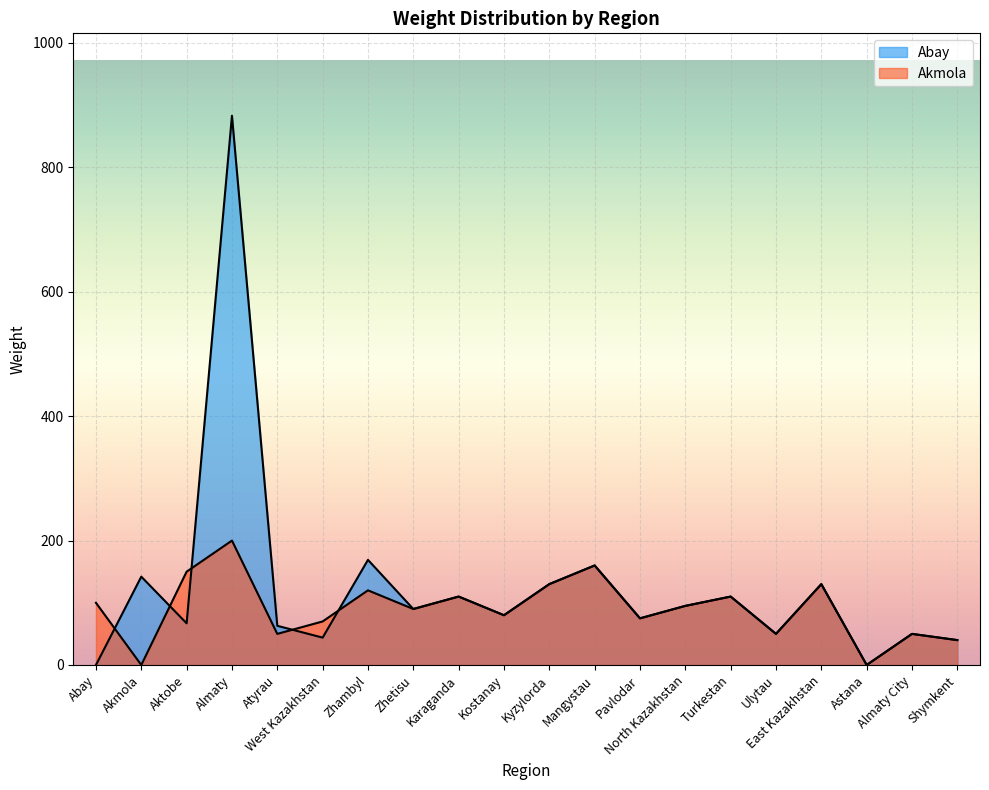

What is the highest value of the Akmola series?

200